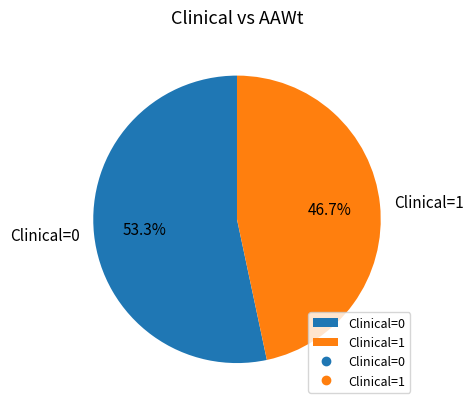

Rank the categories by value from highest to lowest.

Clinical=0, Clinical=1